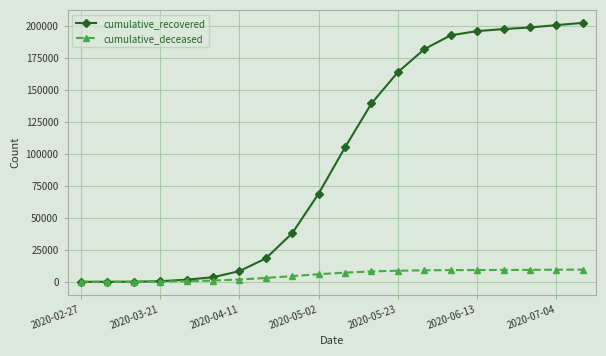

How many lines are shown in the chart?

2